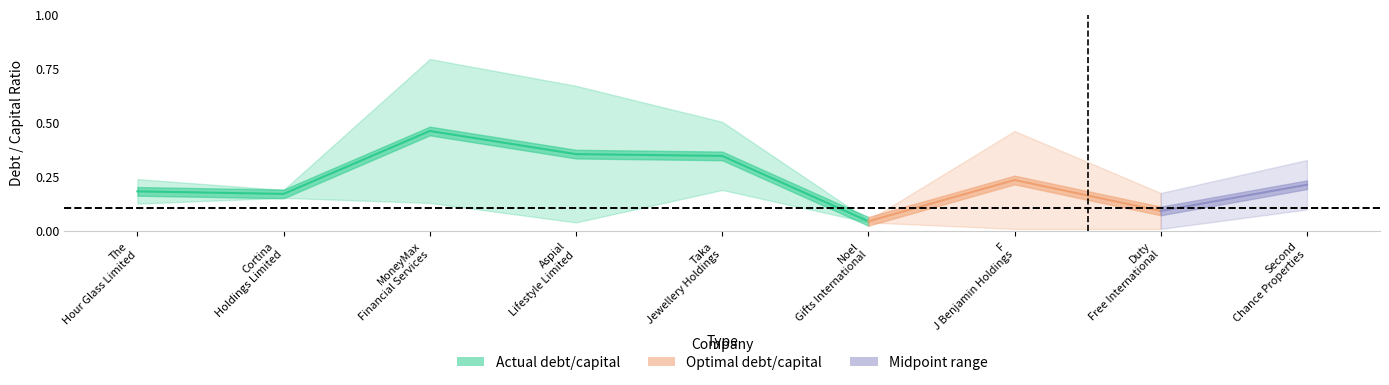

Is the value of optimal_debt_capital at Noel Gifts International greater than the value of actual_debt_capital at Taka Jewellery Holdings?

No